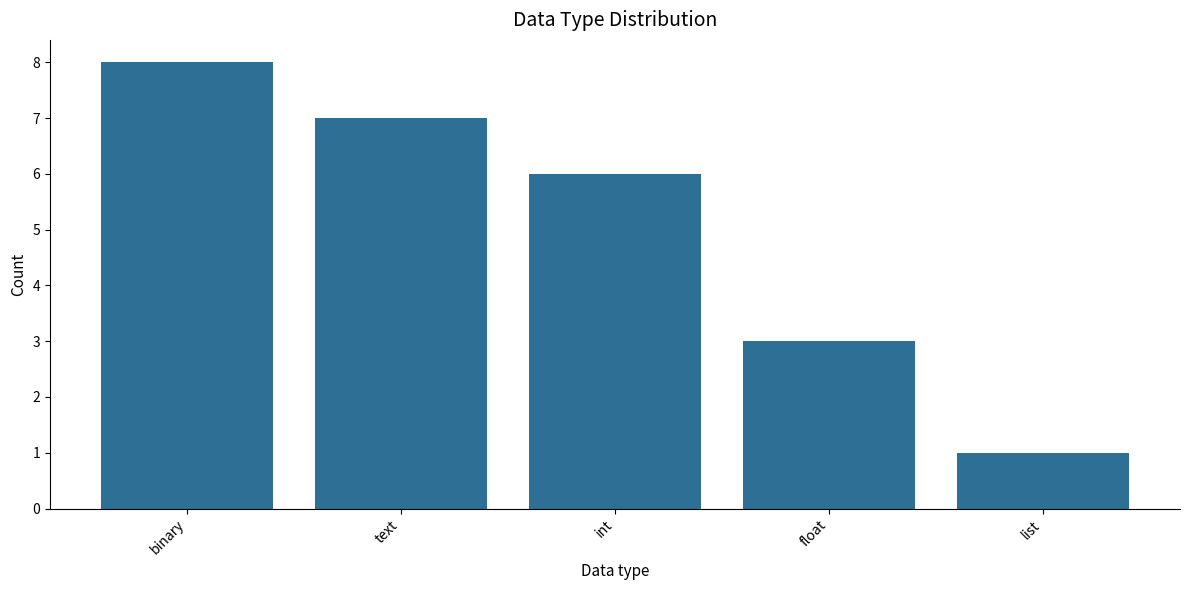

What is the approximate value at list?

1